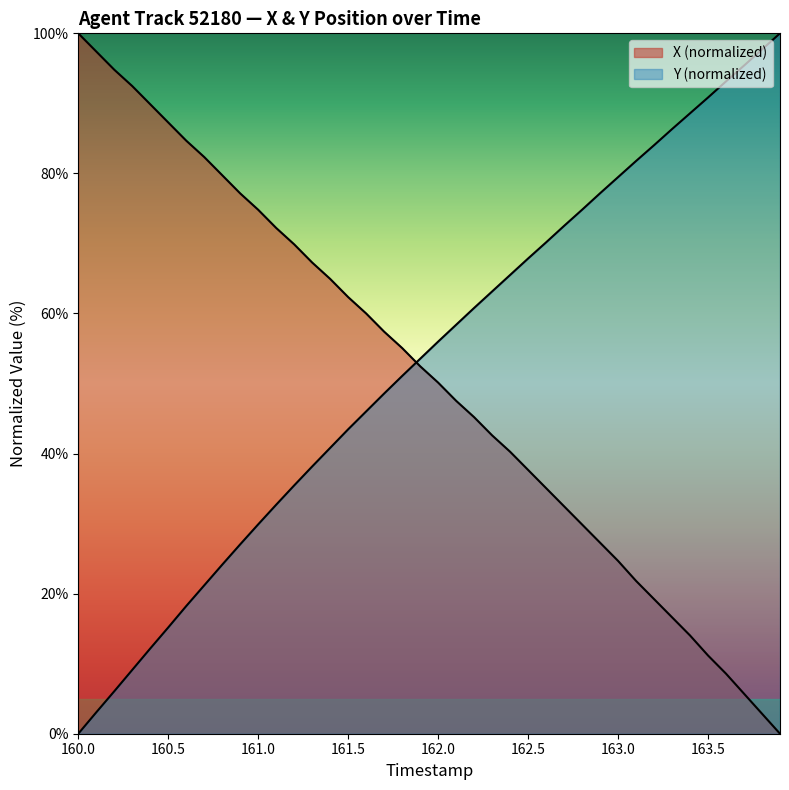

Which category has the lowest value in the Y series?

160.0